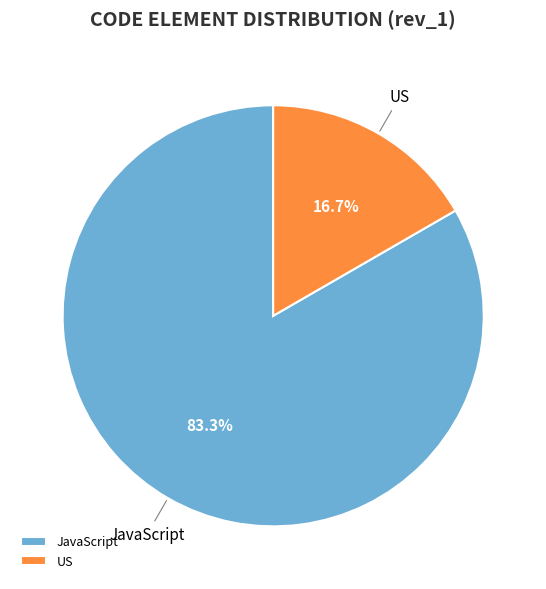

Approximately how many times larger is the value at US compared to JavaScript?

0.2